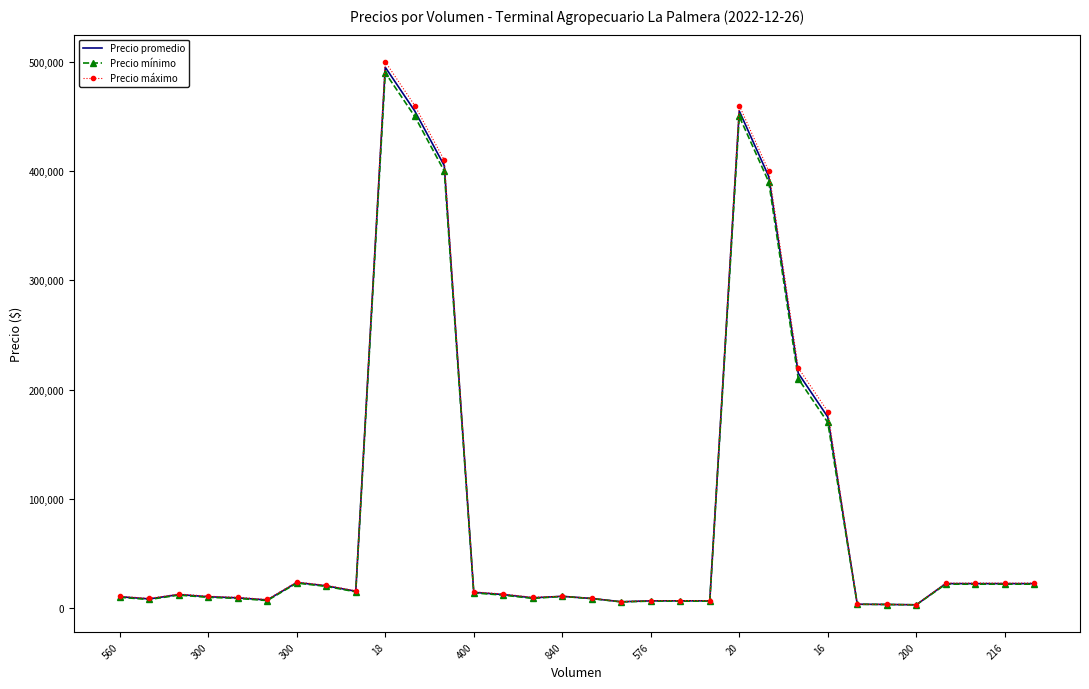

What is the smallest value displayed?

3100